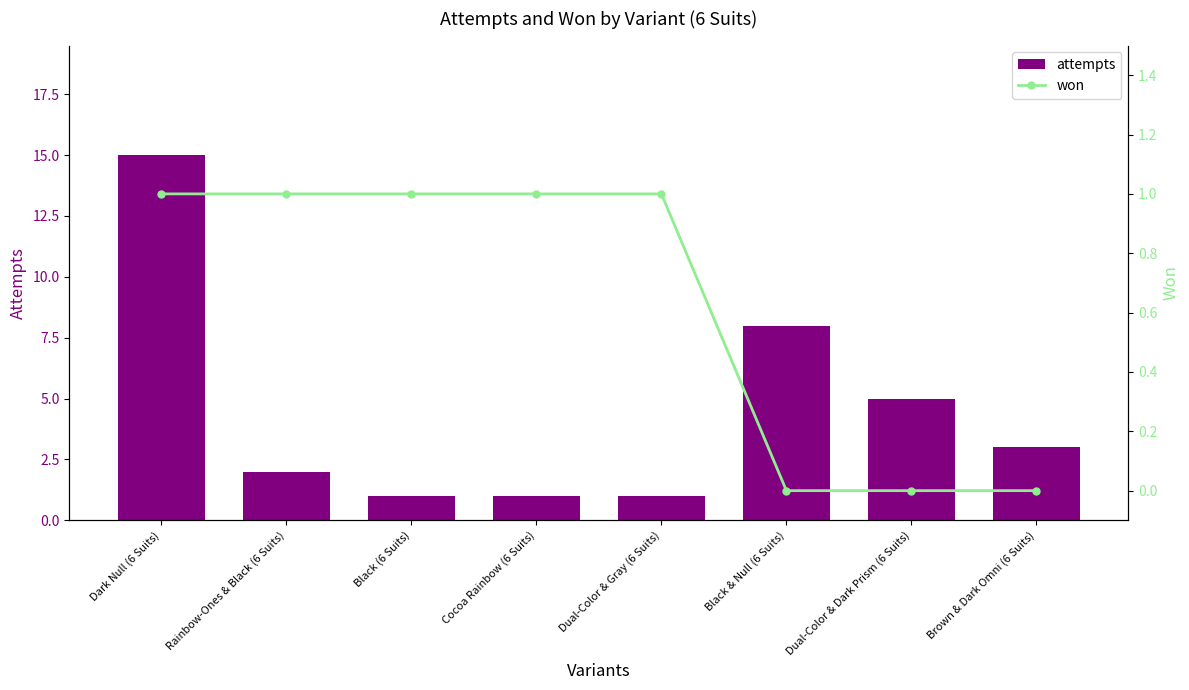

How many groups of bars are there?

8